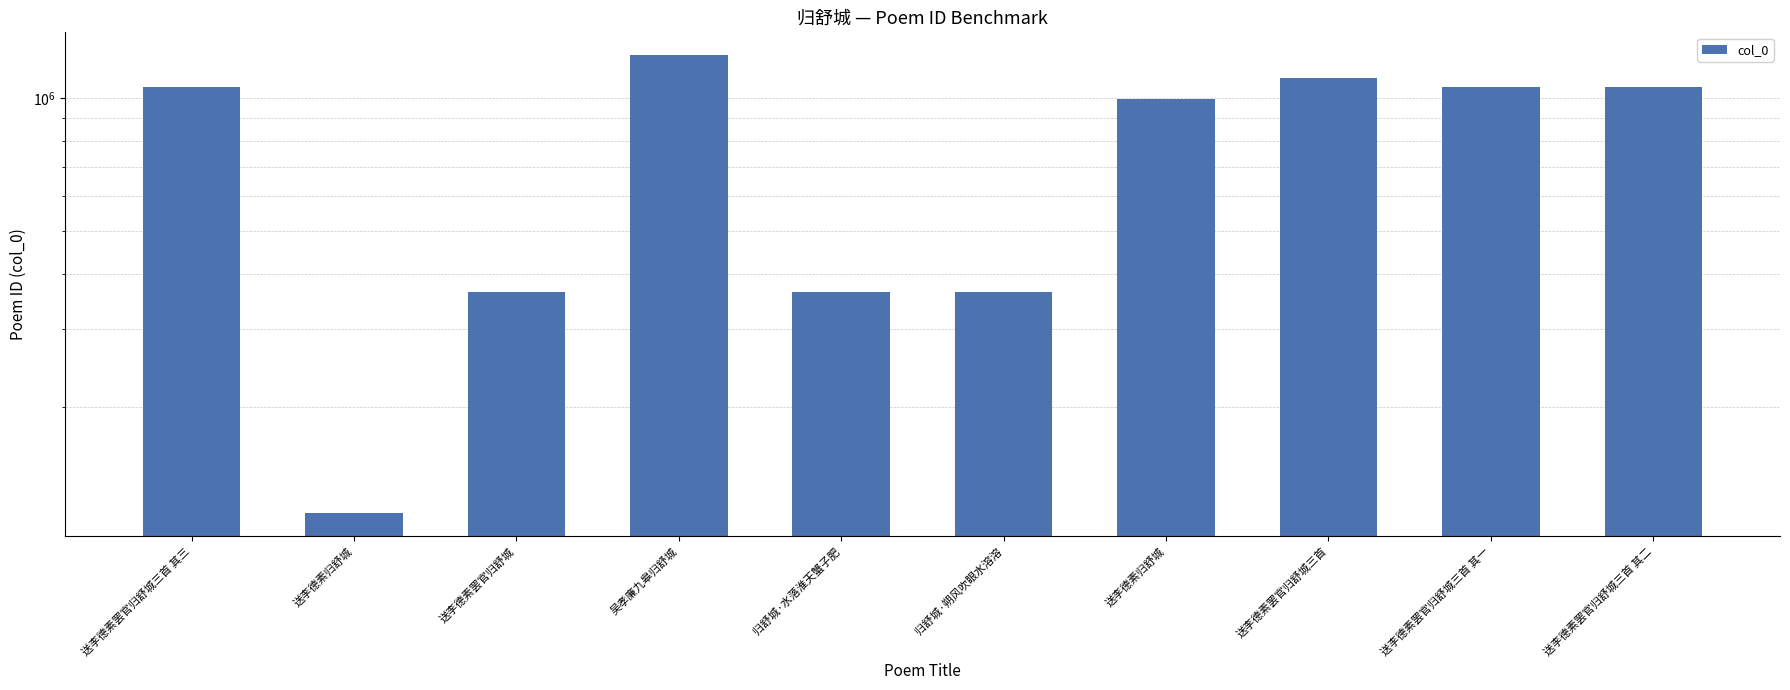

The chart shows a value of 1251070 at 吴孝廉九皋归舒城. True or false?

True